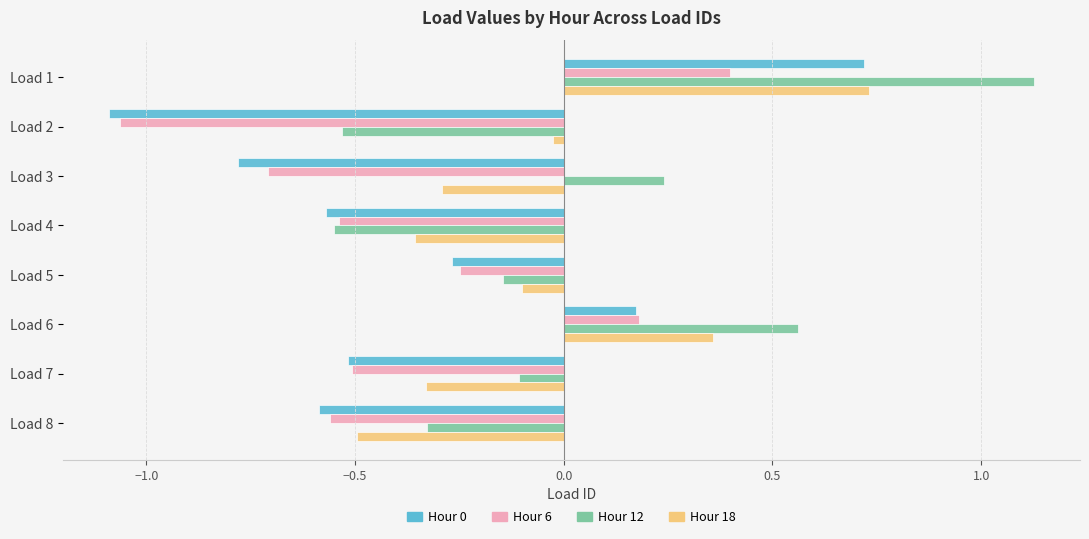

What is the difference between the second highest and minimum values in the Hour 0 series?

1.3